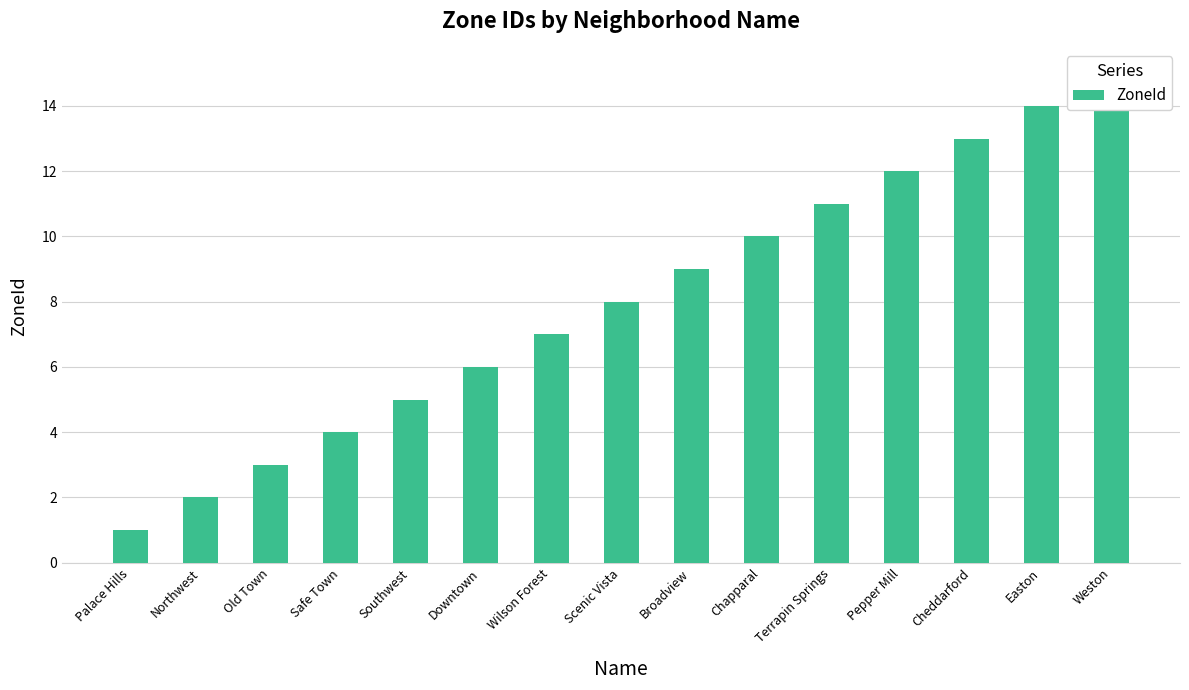

Reading left to right, list all the values displayed in this chart.

Palace Hills=1	Northwest=2	Old Town=3	Safe Town=4	Southwest=5	Downtown=6	Wilson Forest=7	Scenic Vista=8	Broadview=9	Chapparal=10	Terrapin Springs=11	Pepper Mill=12	Cheddarford=13	Easton=14	Weston=15